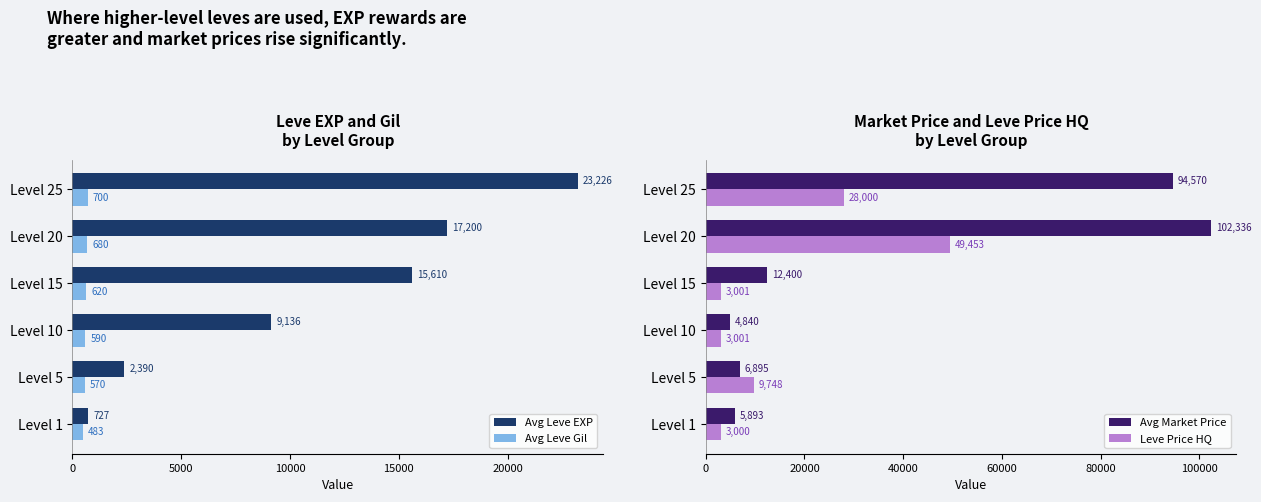

Rank the categories by Avg Leve Gil value from highest to lowest.

Level 25, Level 20, Level 15, Level 10, Level 5, Level 1